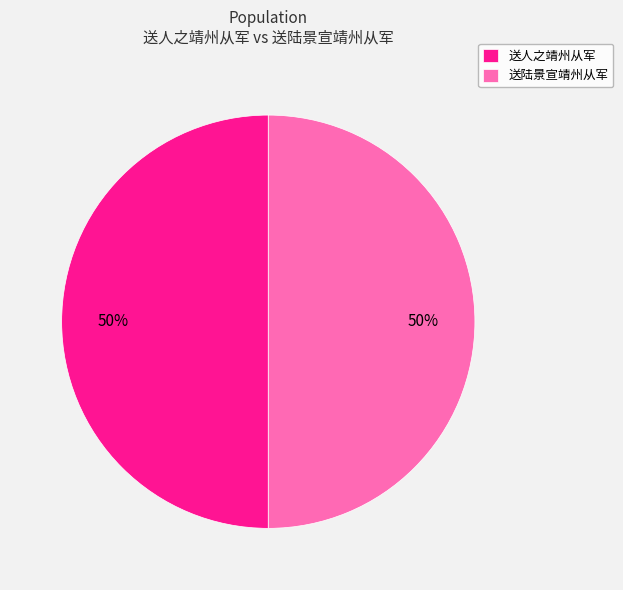

Approximately how many times larger is the value at 送人之靖州从军 compared to 送陆景宣靖州从军?

1.0